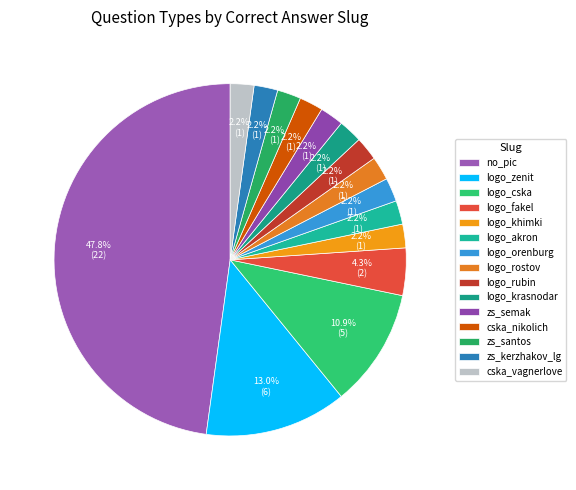

Is it true that logo_fakel is 1% of the pie?

False